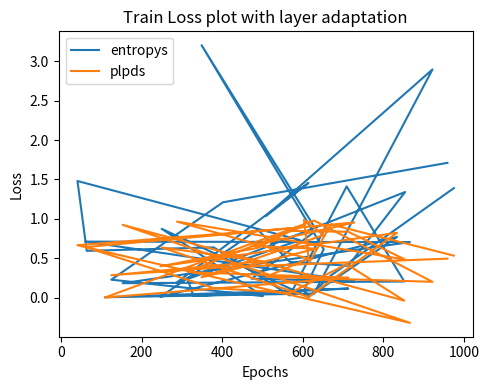

What are all the series names shown in the legend?

entropys, plpds